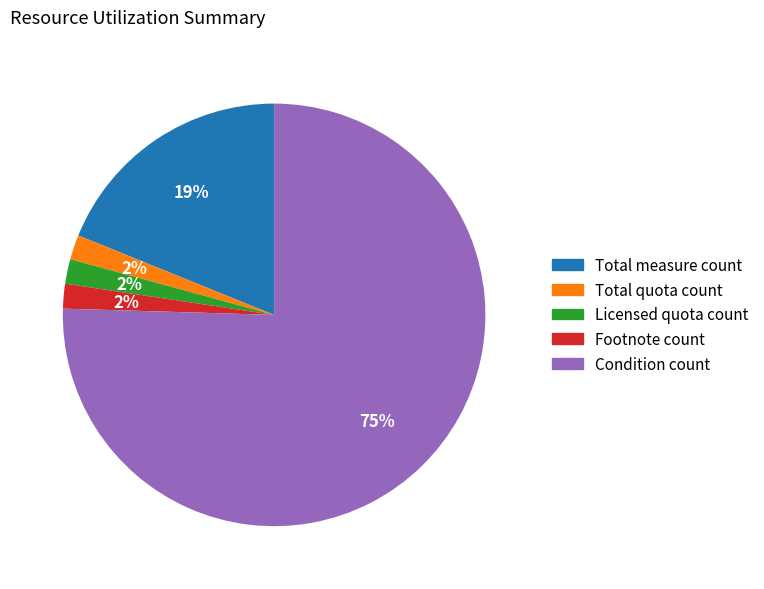

Is it true that Condition count is 64% of the pie?

False